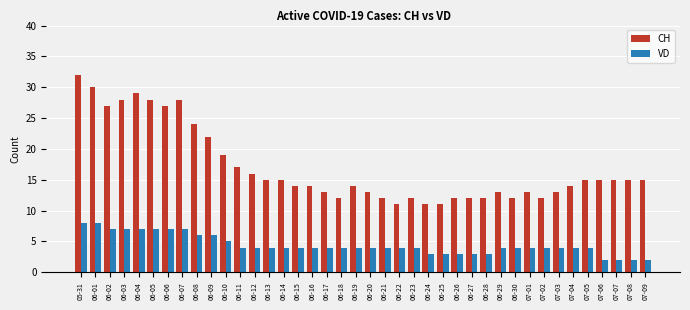

What is the total value across all series at 06-01?

38